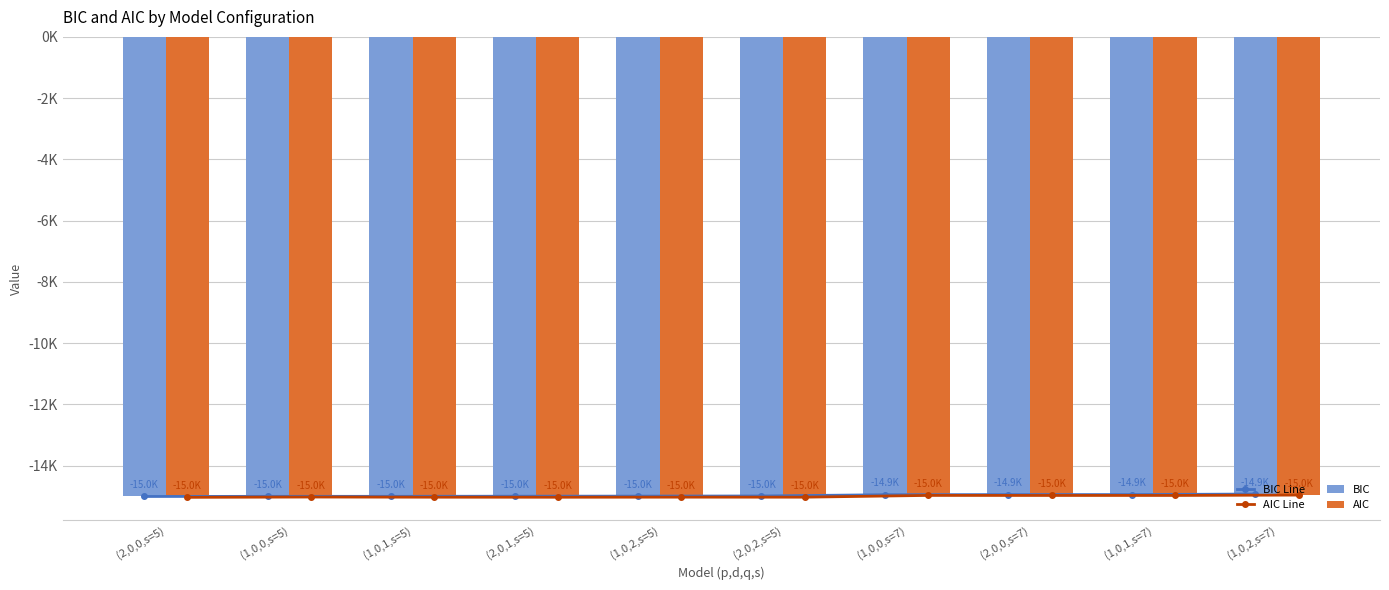

What is the difference between the maximum and minimum values in the AIC Line series?

74.0